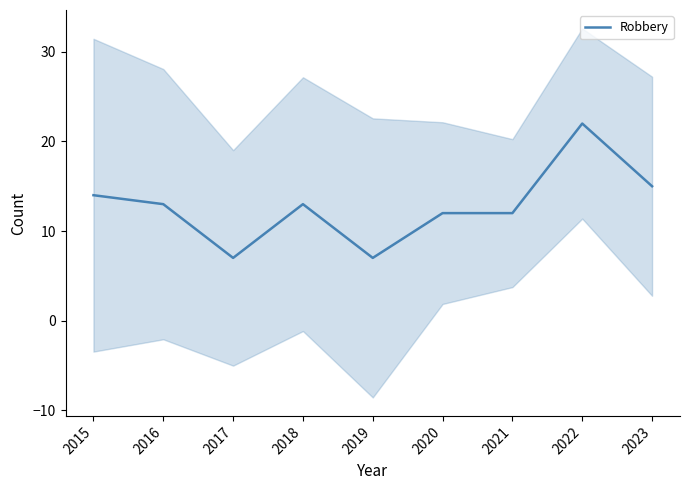

Where is the data nearest to the value 14?

2015